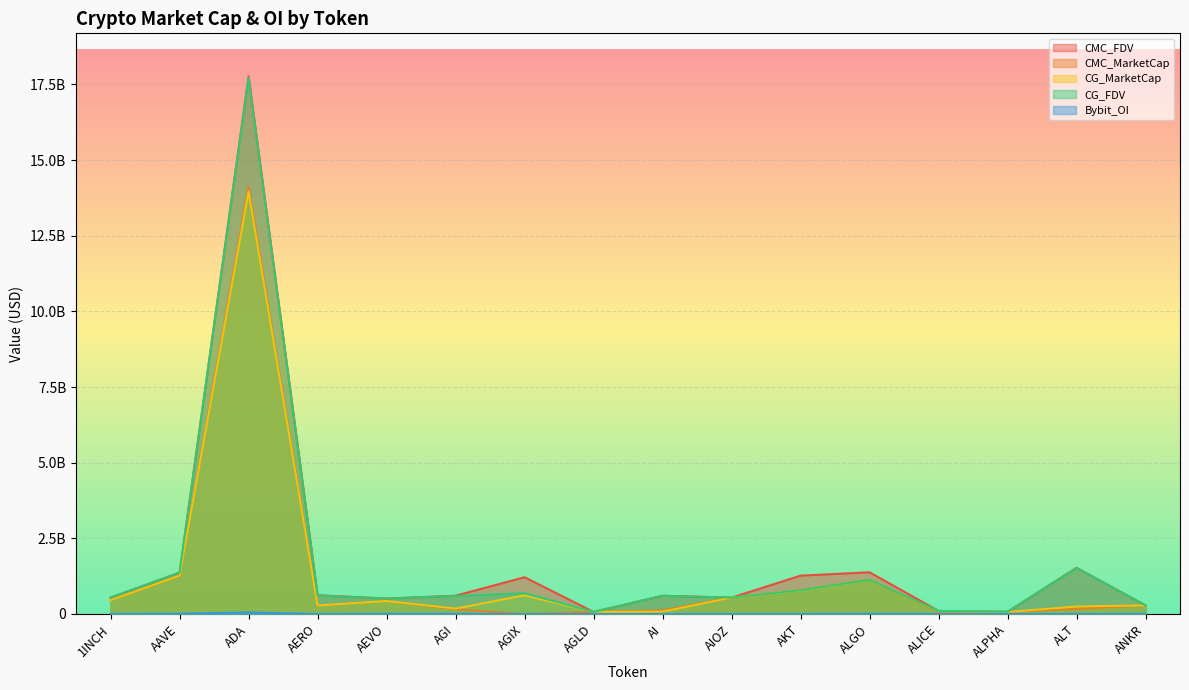

Which label corresponds to the largest value in the chart?

ADA